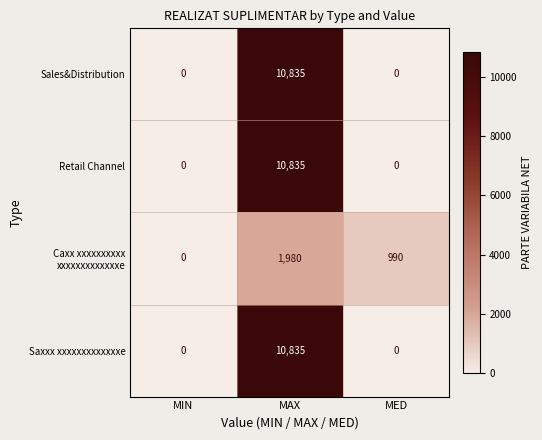

Which category has the highest value across all series?

MAX